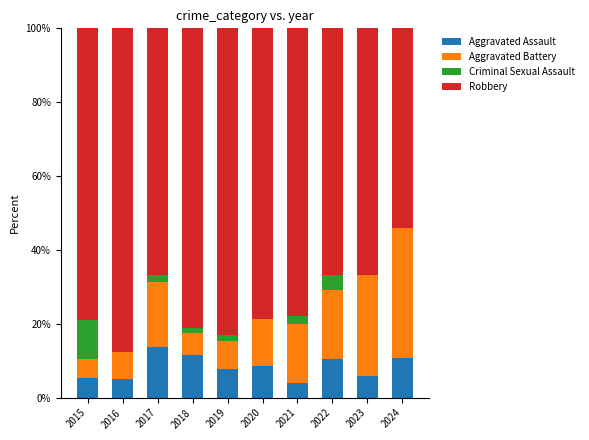

What are all the series names shown in the legend?

Aggravated Assault, Aggravated Battery, Criminal Sexual Assault, Robbery